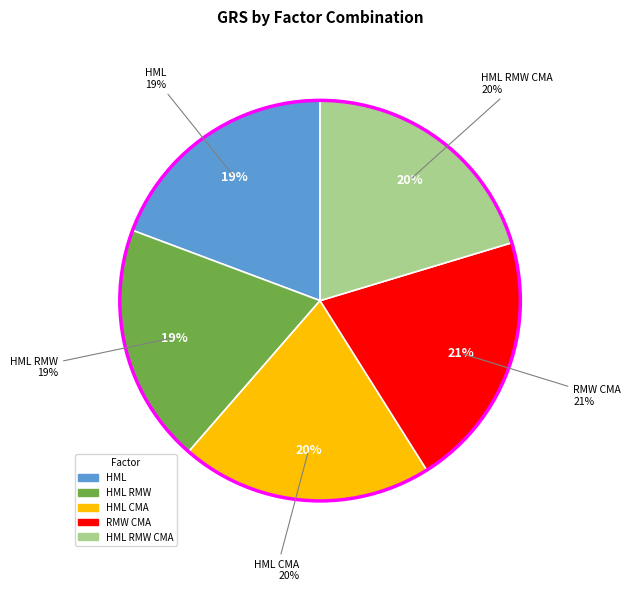

To the nearest percent, what is the combined percentage of HML RMW and HML?

39%